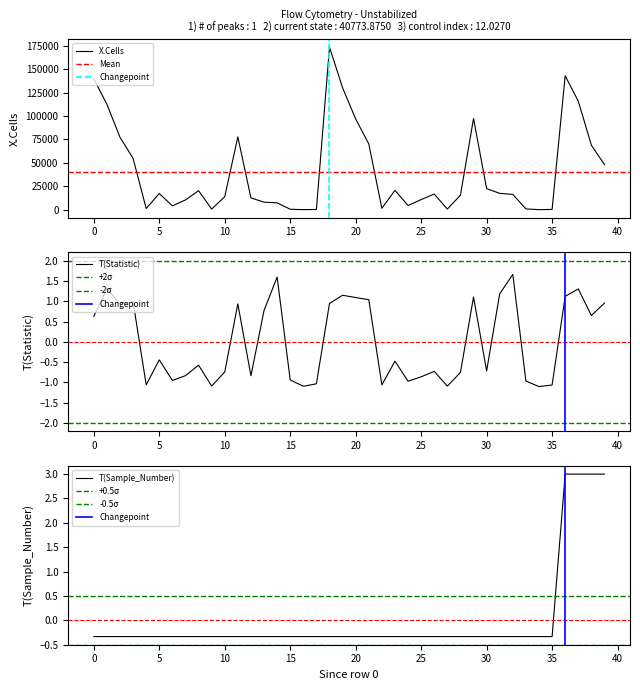

True or false: Statistic and X.Cells intersect in this chart.

False